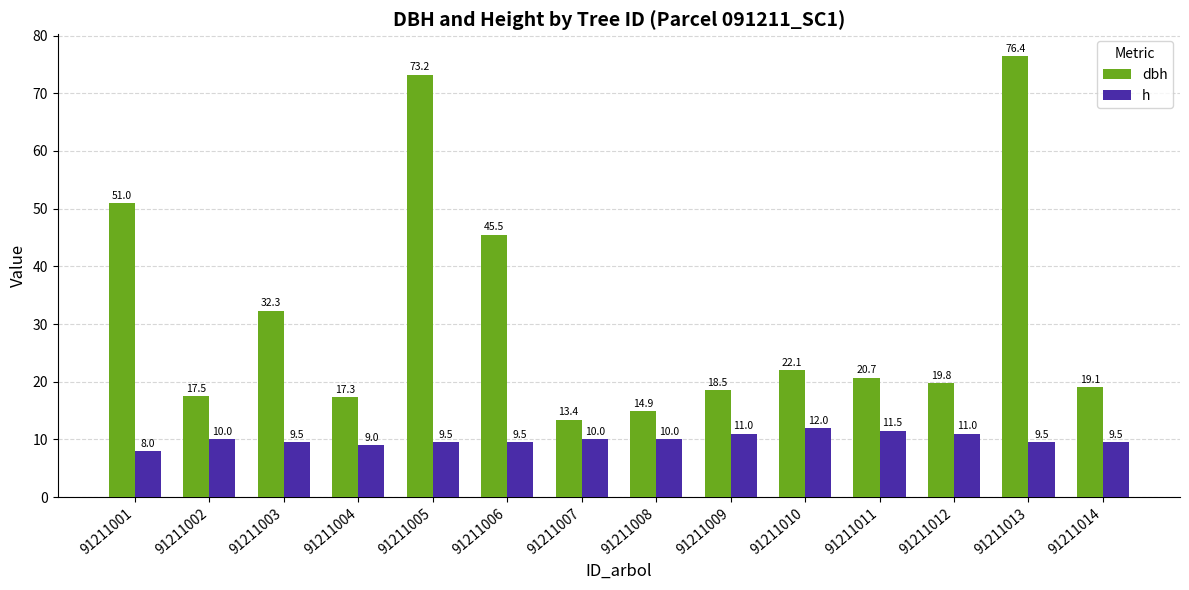

The dbh series shows 51.0 at 91211001. True or false?

True